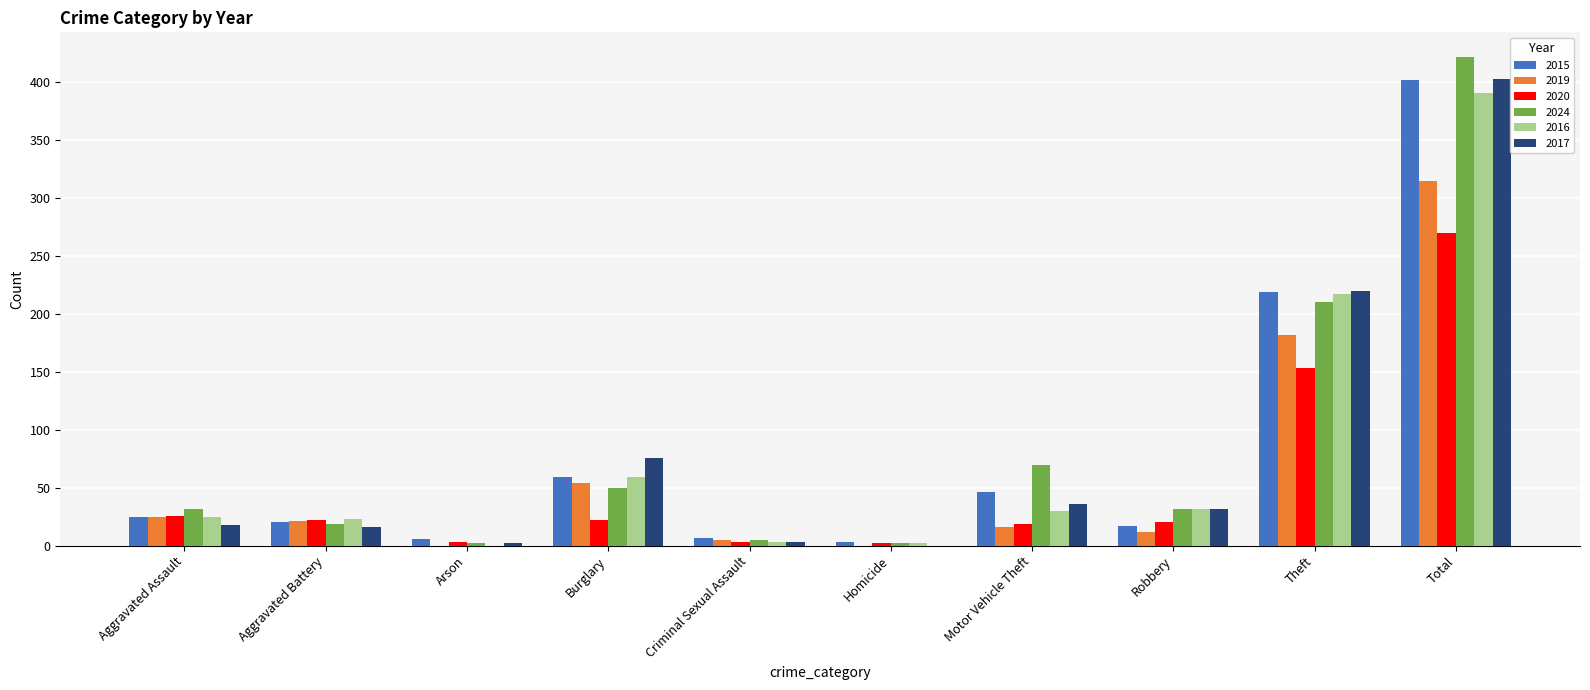

Which category has the highest value in the 2017 series?

Total